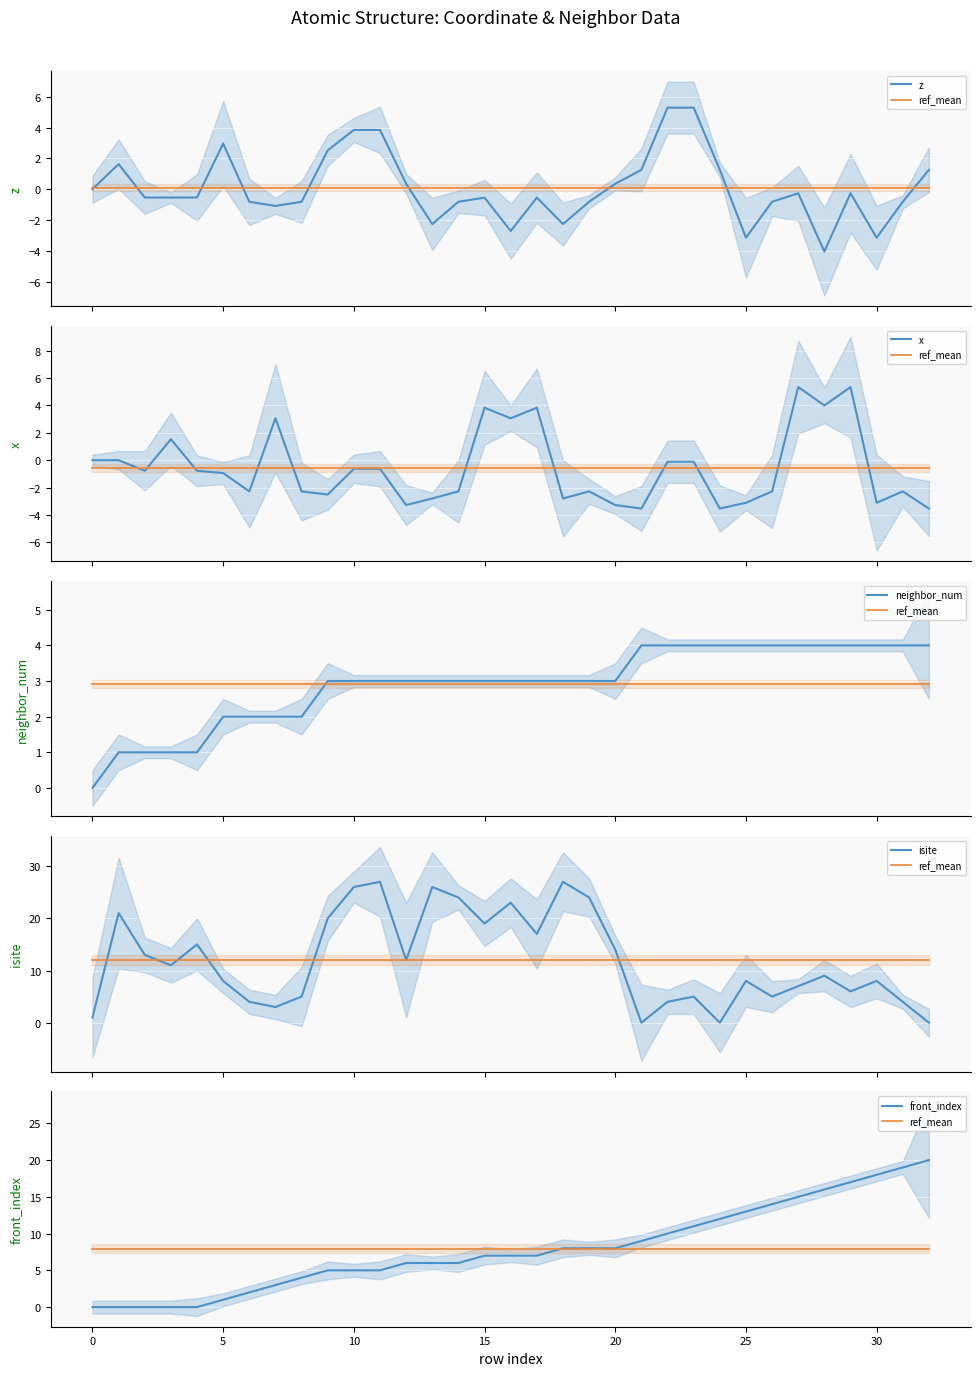

In x, how many points are lower than both neighbors (excluding endpoints)?

10